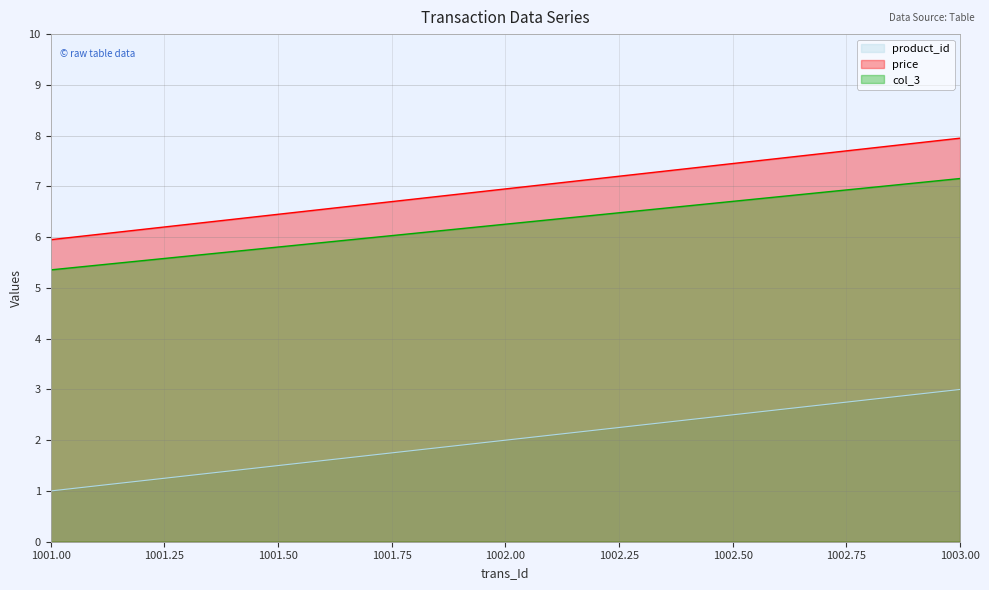

What value does the col_3 series have at 1002.00?

6.3